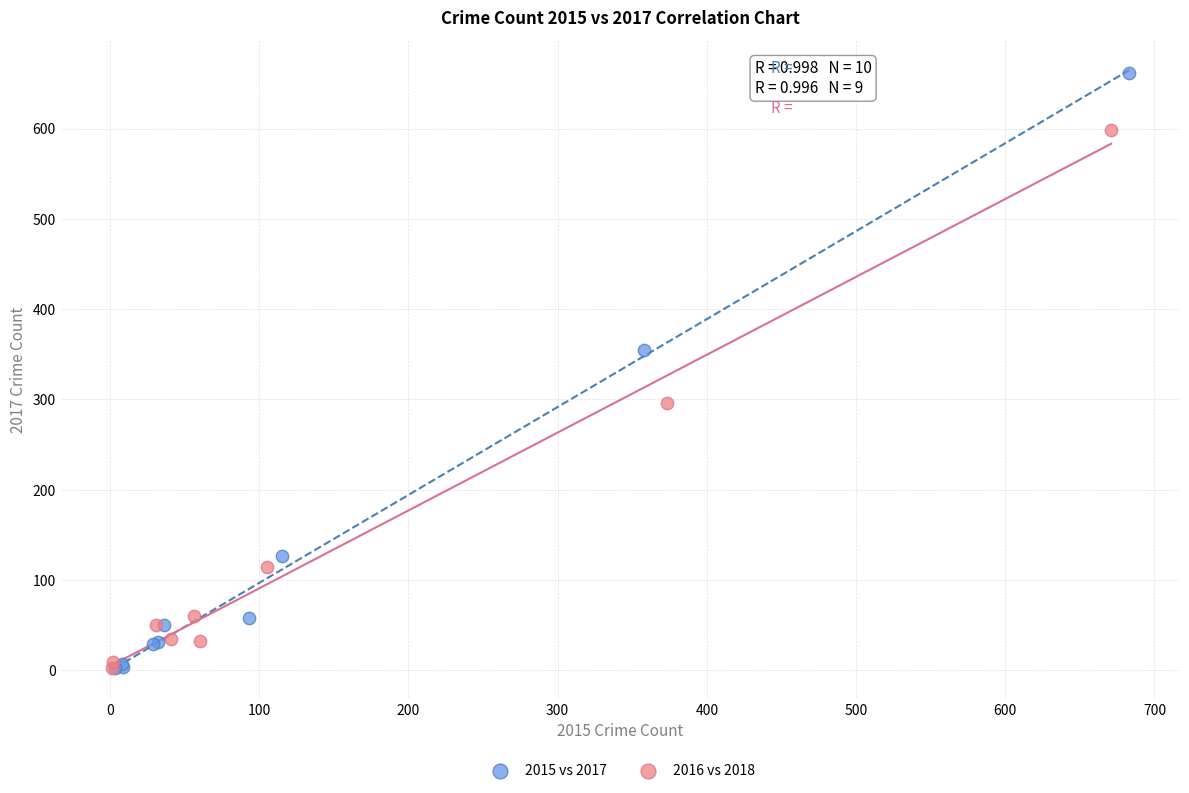

Which series contains the highest Y value?

2015 vs 2017